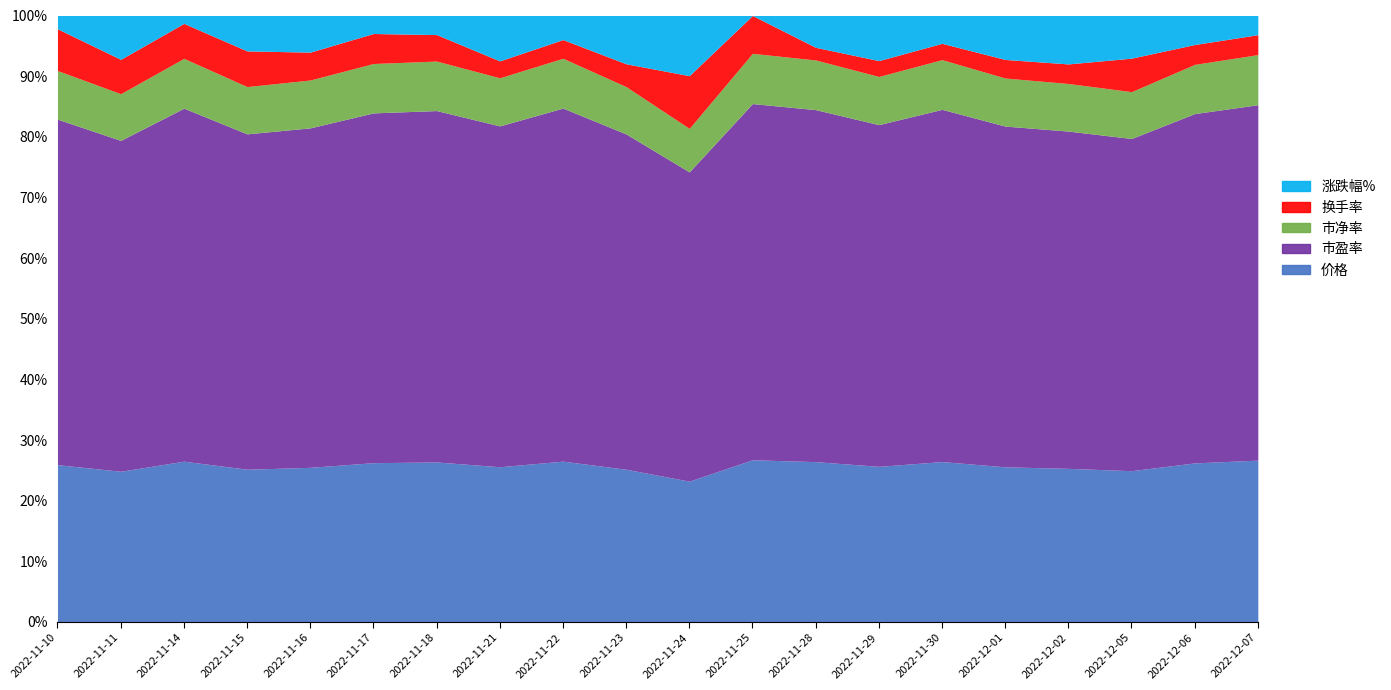

Which series changed the most between 2022-11-10 and 2022-11-14?

换手率